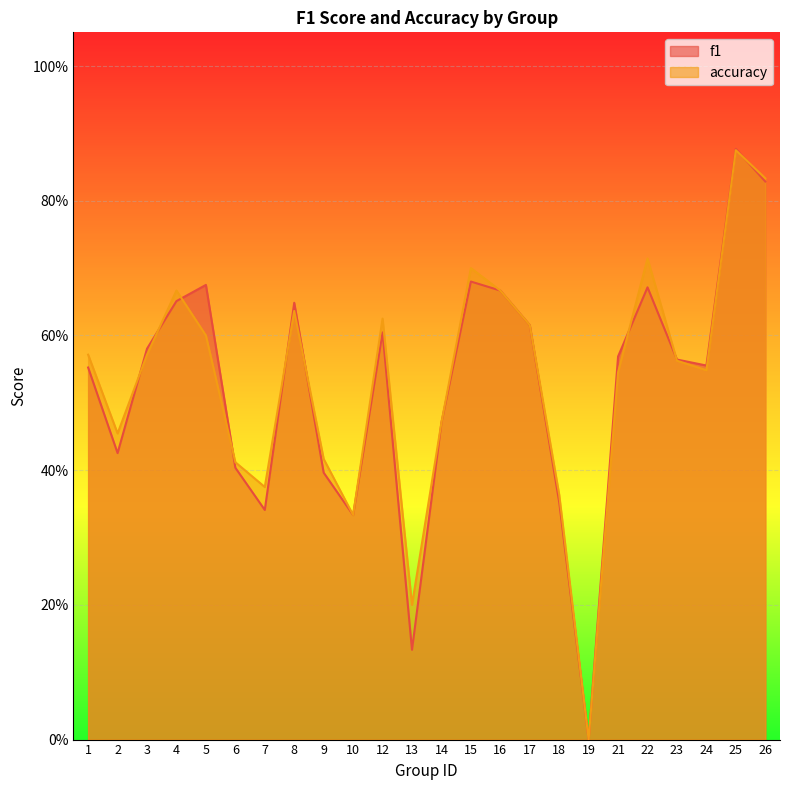

Reading left to right, what are all the values shown in this chart?

f1: 1=0.6	2=0.4	3=0.6	4=0.7	5=0.7	6=0.4	7=0.3	8=0.6	9=0.4	10=0.3	12=0.6	13=0.1	14=0.5	15=0.7	16=0.7	17=0.6	18=0.4	19=0.0	21=0.6	22=0.7	23=0.6	24=0.6	25=0.9	26=0.8
accuracy: 1=0.6	2=0.5	3=0.6	4=0.7	5=0.6	6=0.4	7=0.4	8=0.6	9=0.4	10=0.3	12=0.6	13=0.2	14=0.5	15=0.7	16=0.7	17=0.6	18=0.4	19=0.0	21=0.5	22=0.7	23=0.6	24=0.5	25=0.9	26=0.8